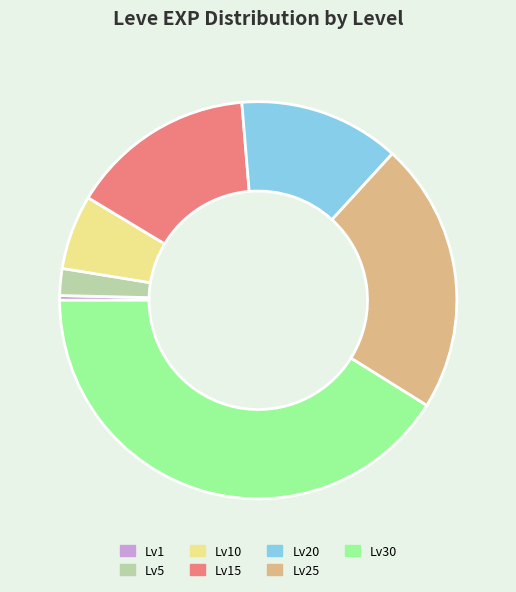

Does Lv5 account for over 50% of the chart?

No